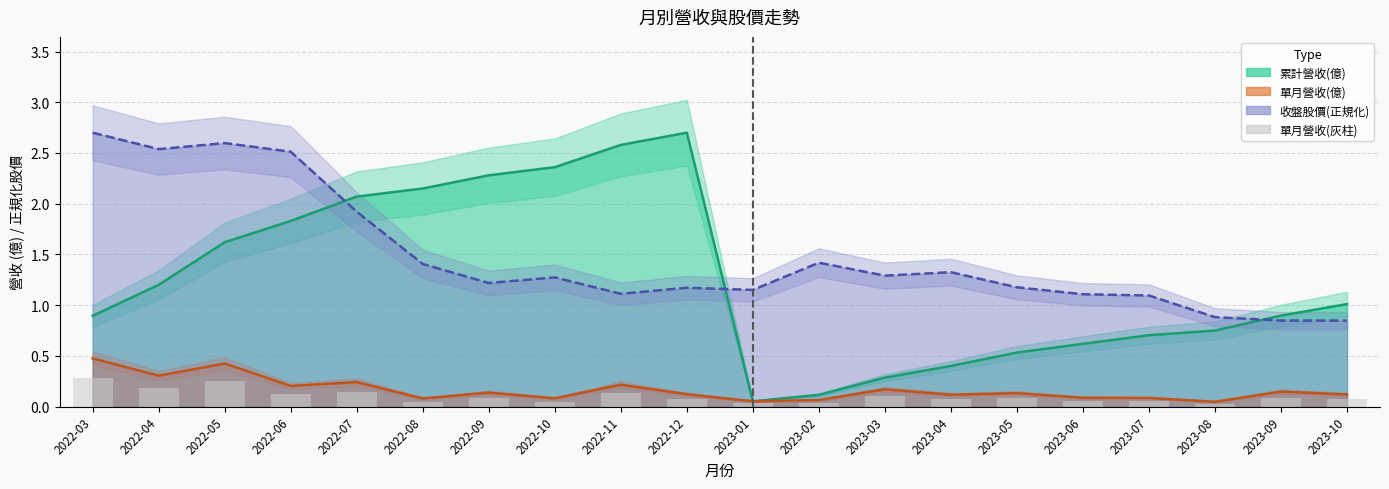

Rank the series by their maximum value, from lowest to highest.

單月營收(灰柱), 單月線, 累計線, 股價線(正規化)